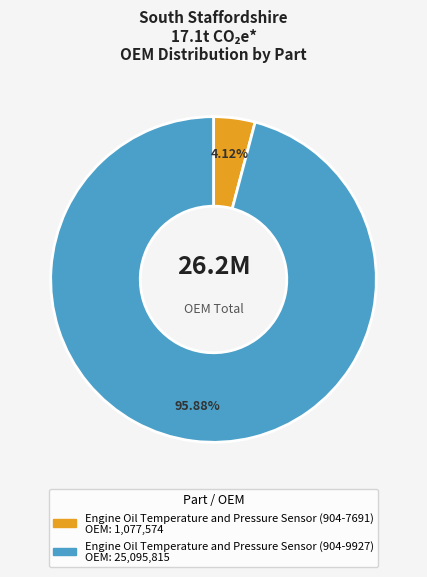

To the nearest percent, what is the difference between the Engine Oil Temperature and Pressure Sensor (904-7691) and Engine Oil Temperature and Pressure Sensor (904-9927) slice percentages?

92%